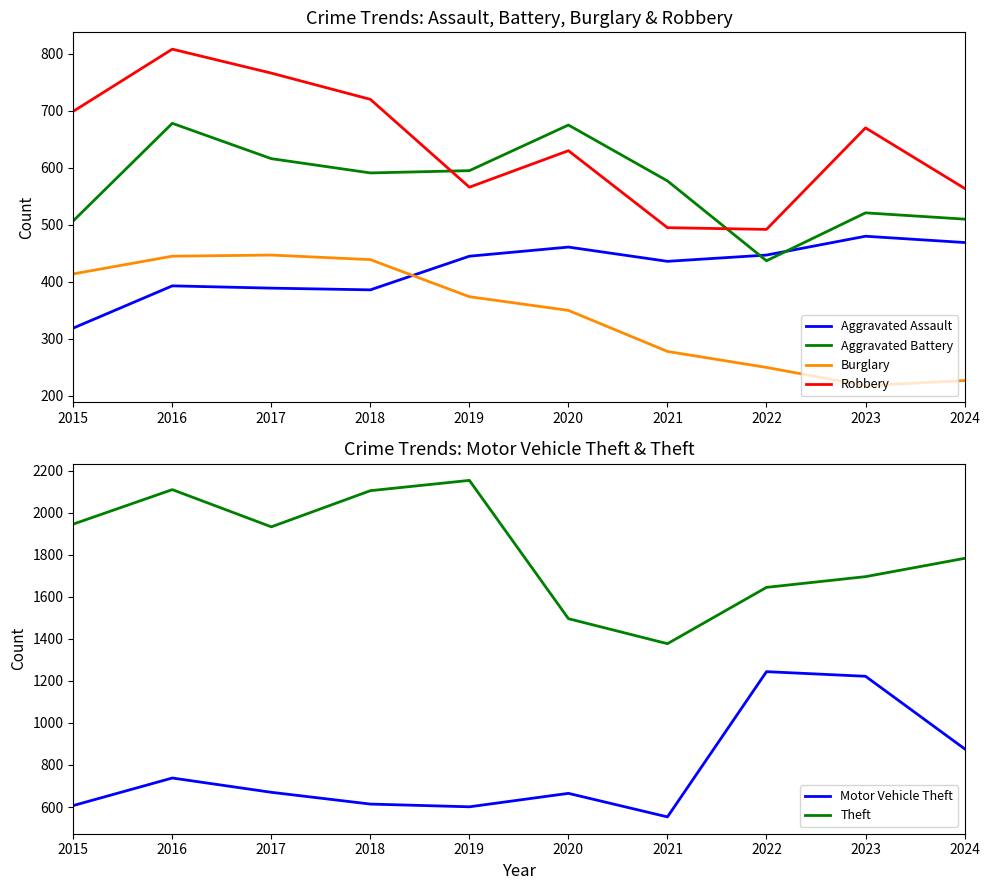

The value of Motor Vehicle Theft at 2021 is 167. True or false?

False